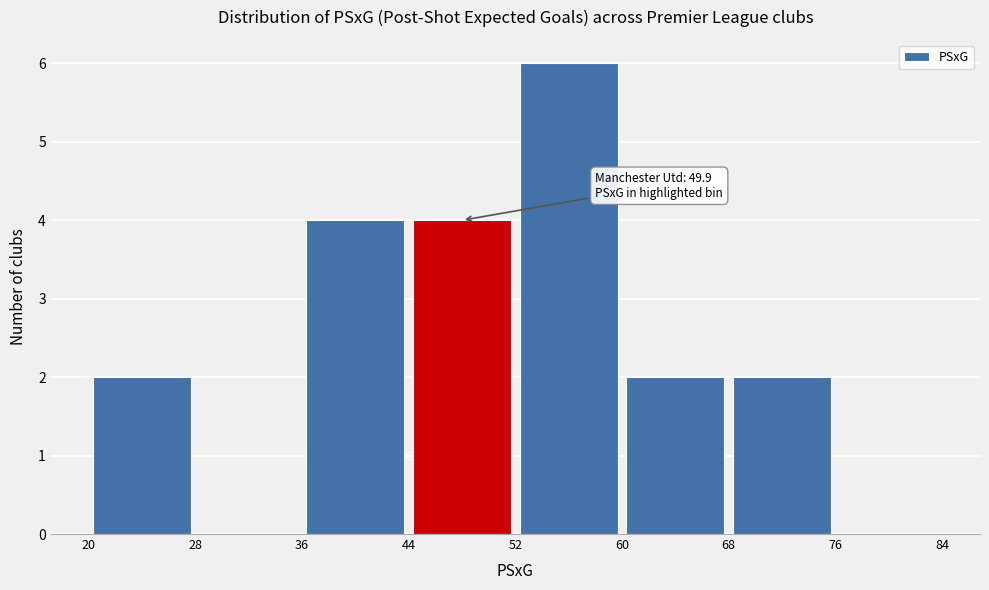

Over which range of the x-axis is the bar tallest?

52 to 60